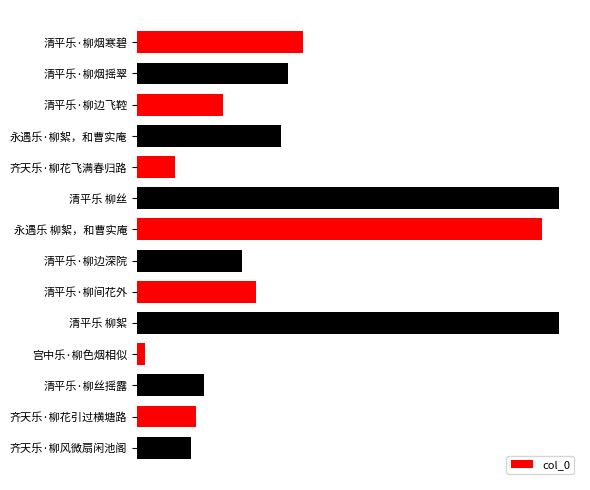

Does the chart contain any negative values?

No